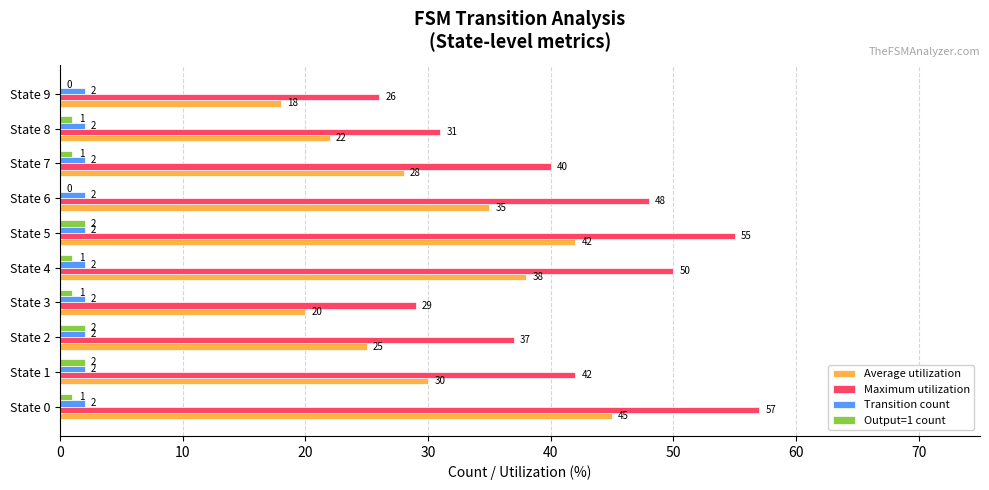

What is the average value of the Average utilization series?

30